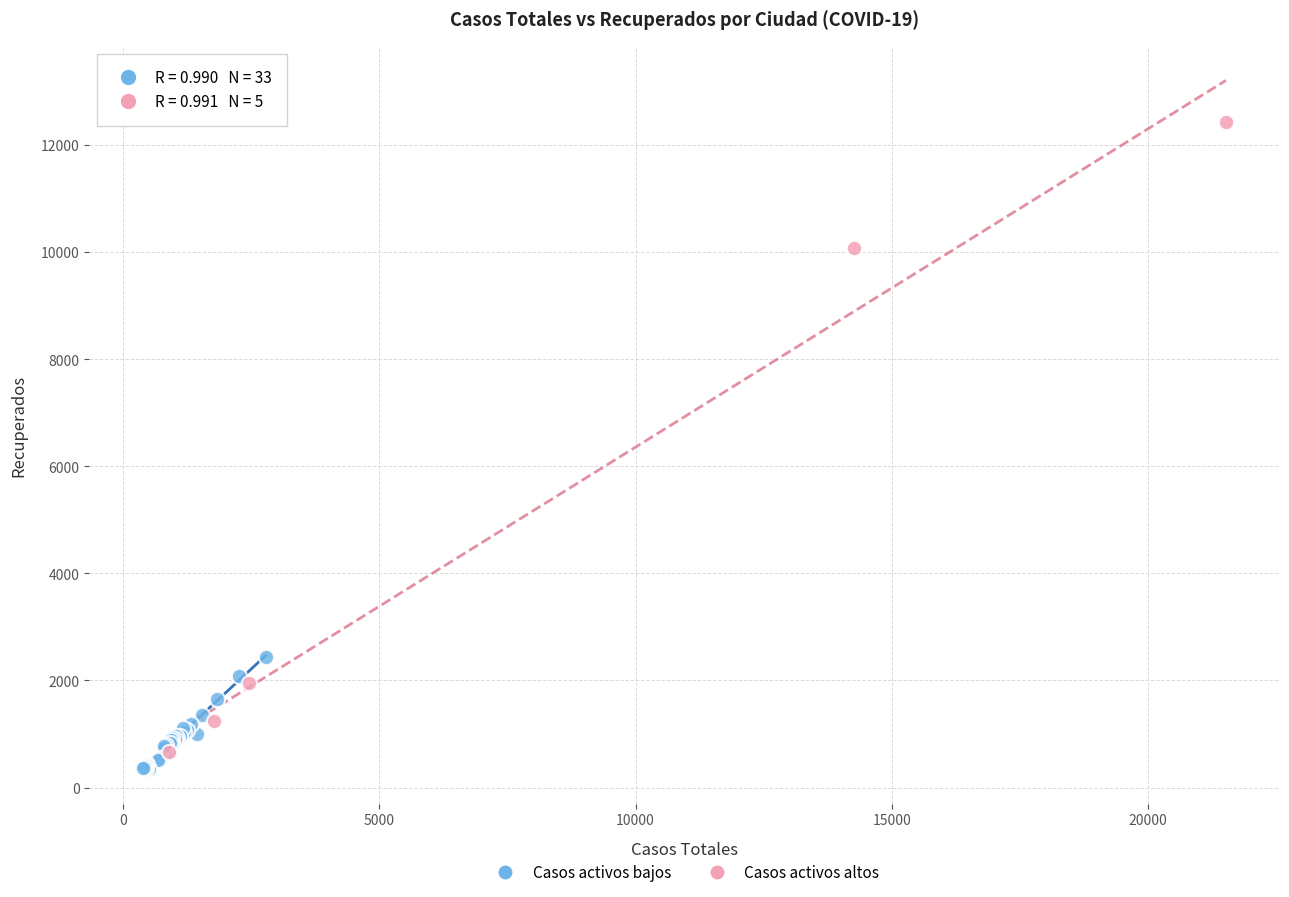

Which series has the widest spread of Y values?

Casos activos altos